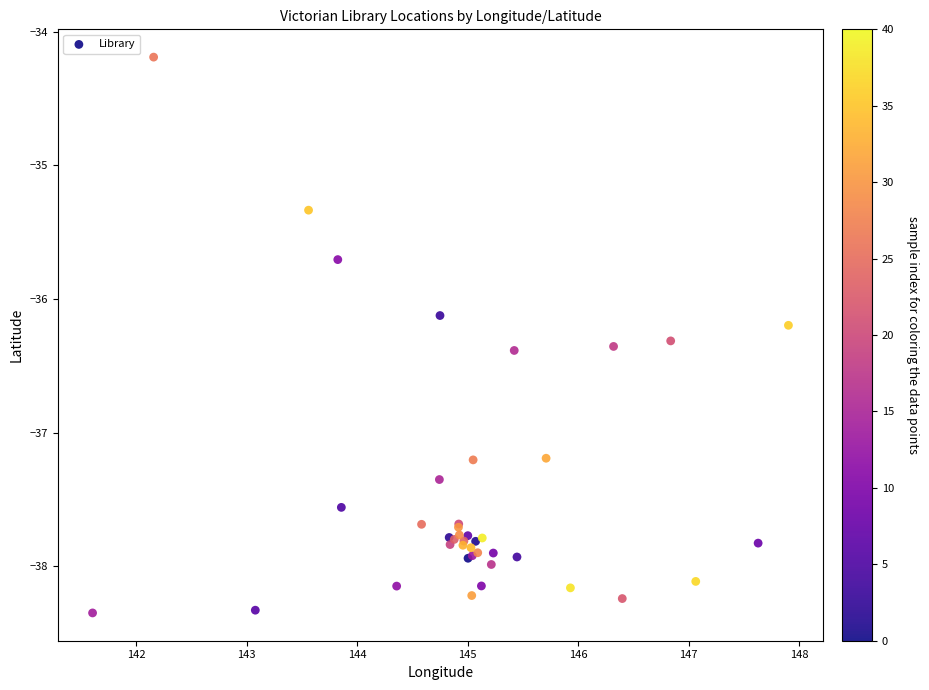

What Y value in the scatter plot is closest to -36?

-36.1